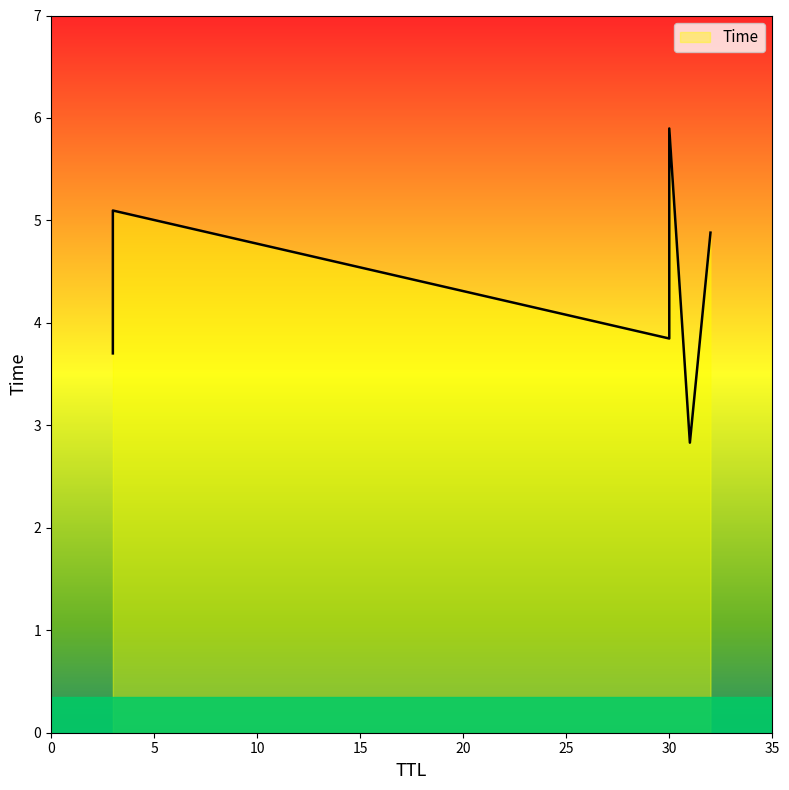

Reading left to right, what are all the values shown in this chart?

2.8	3.7	3.8	4.9	5.1	5.9